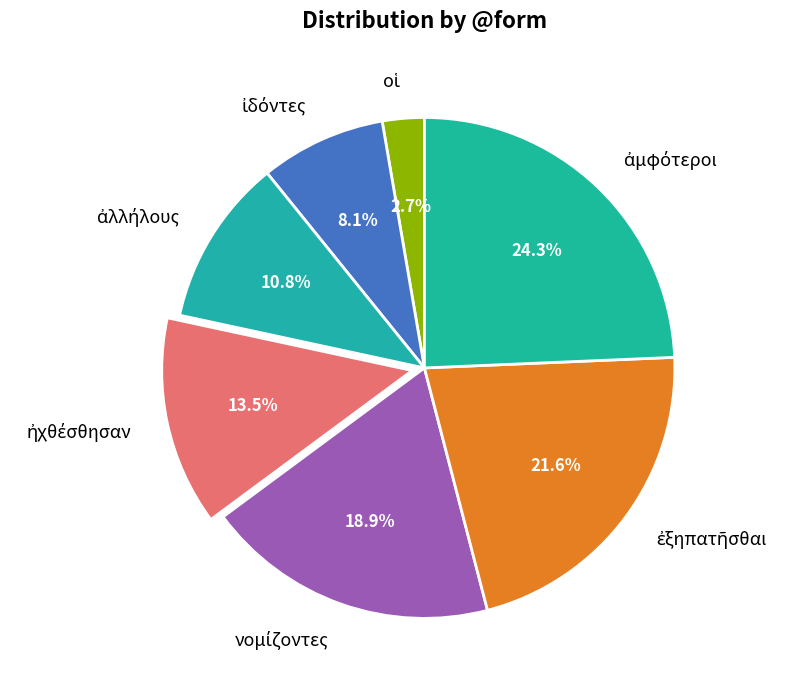

Does any single category account for the majority?

No